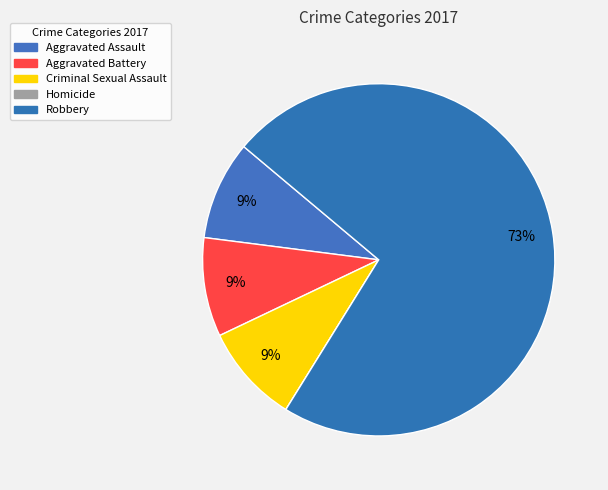

Count the number of slices in the pie.

5